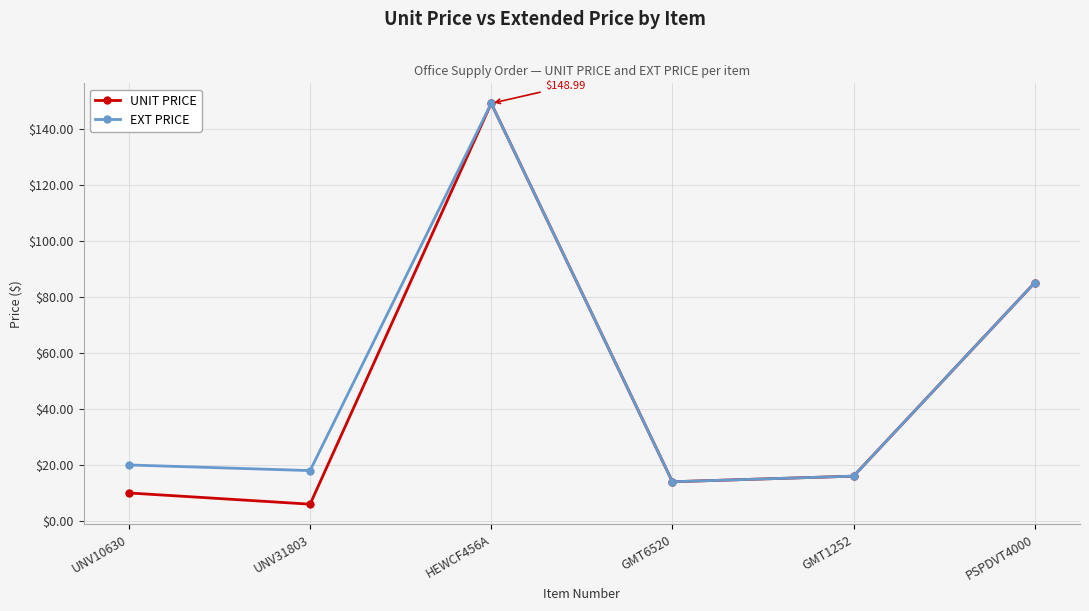

Does the chart have visible grid lines?

Yes